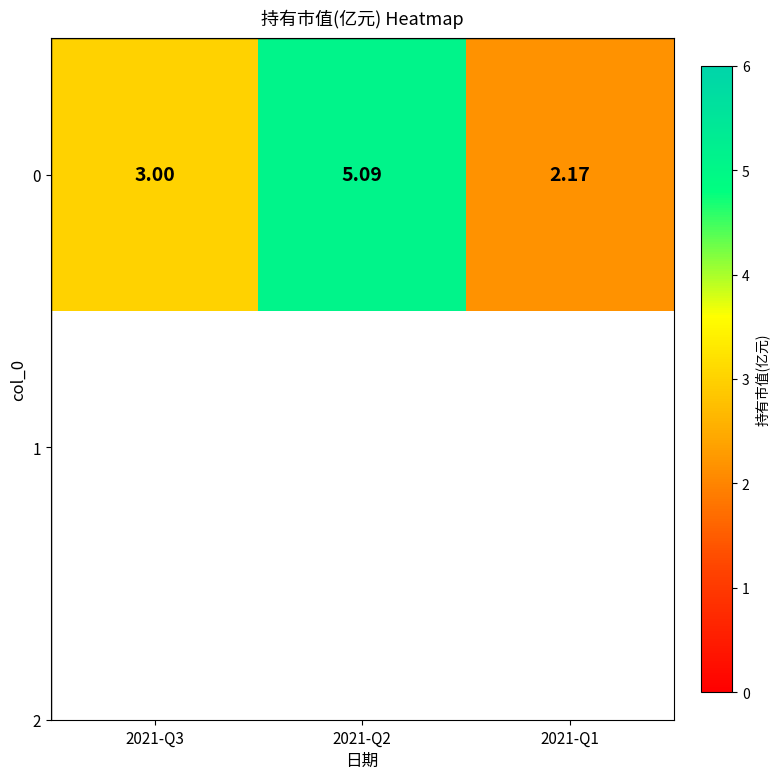

At which label does the data first exceed 3?

2021-Q2